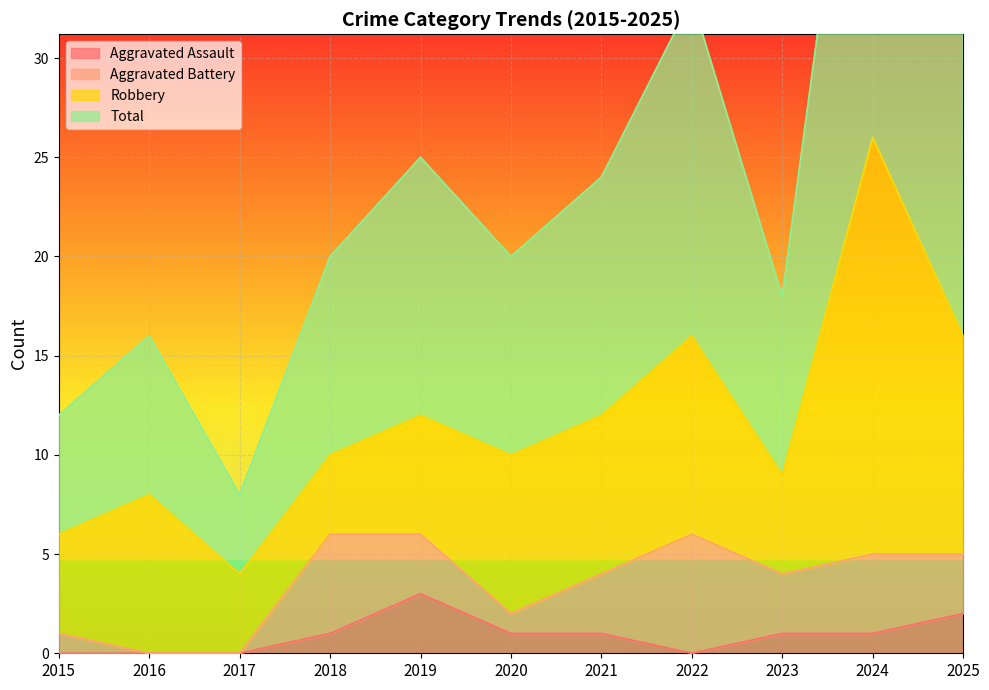

True or false: Total and Aggravated Assault cross at least once.

False